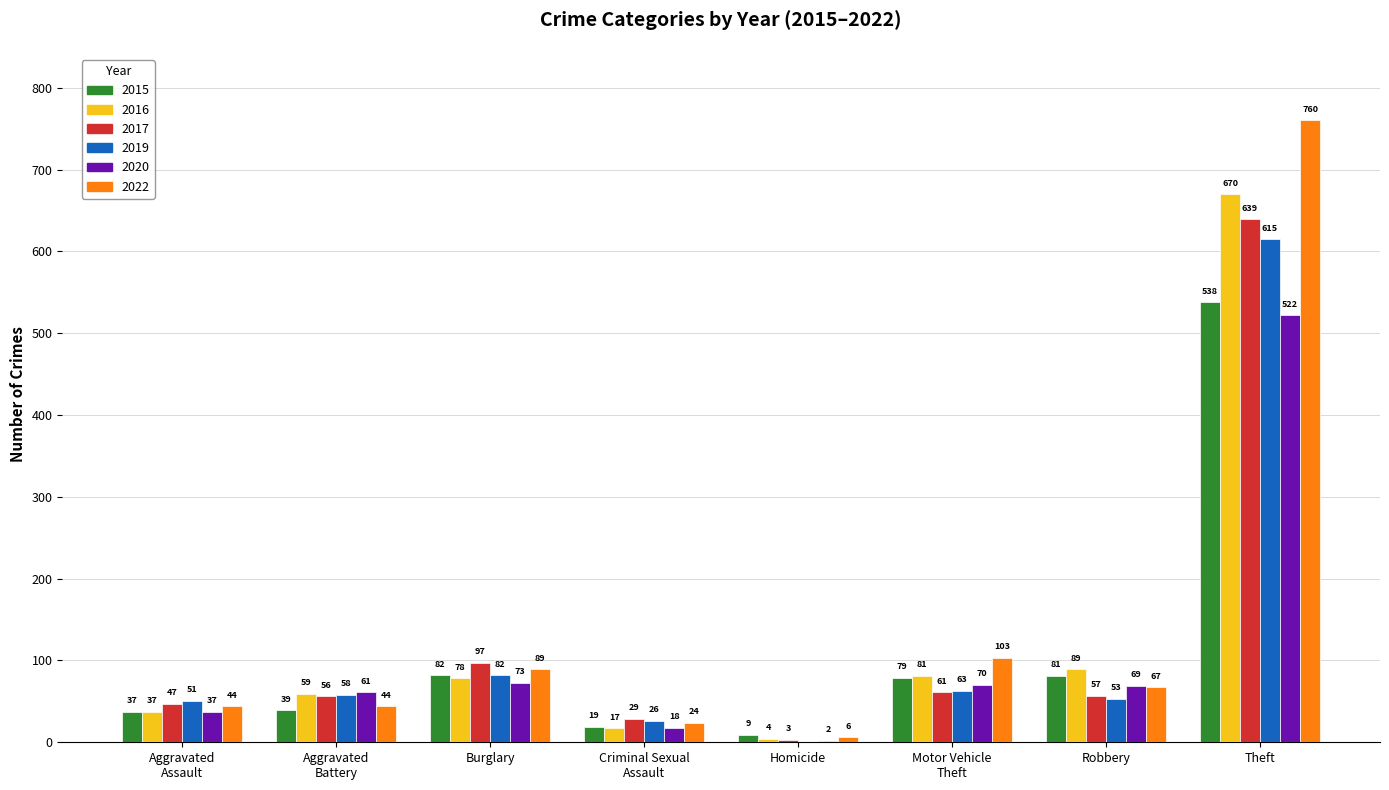

Is it true that 2015 equals 81 at Robbery?

True